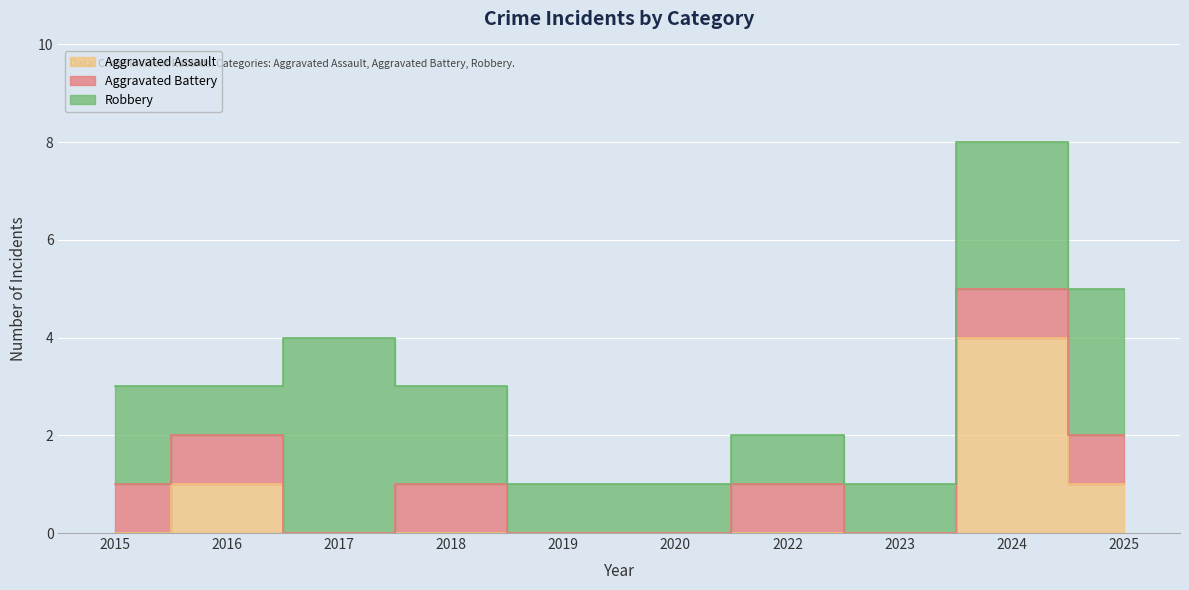

What is the difference between the maximum and minimum values in the Aggravated Battery series?

1